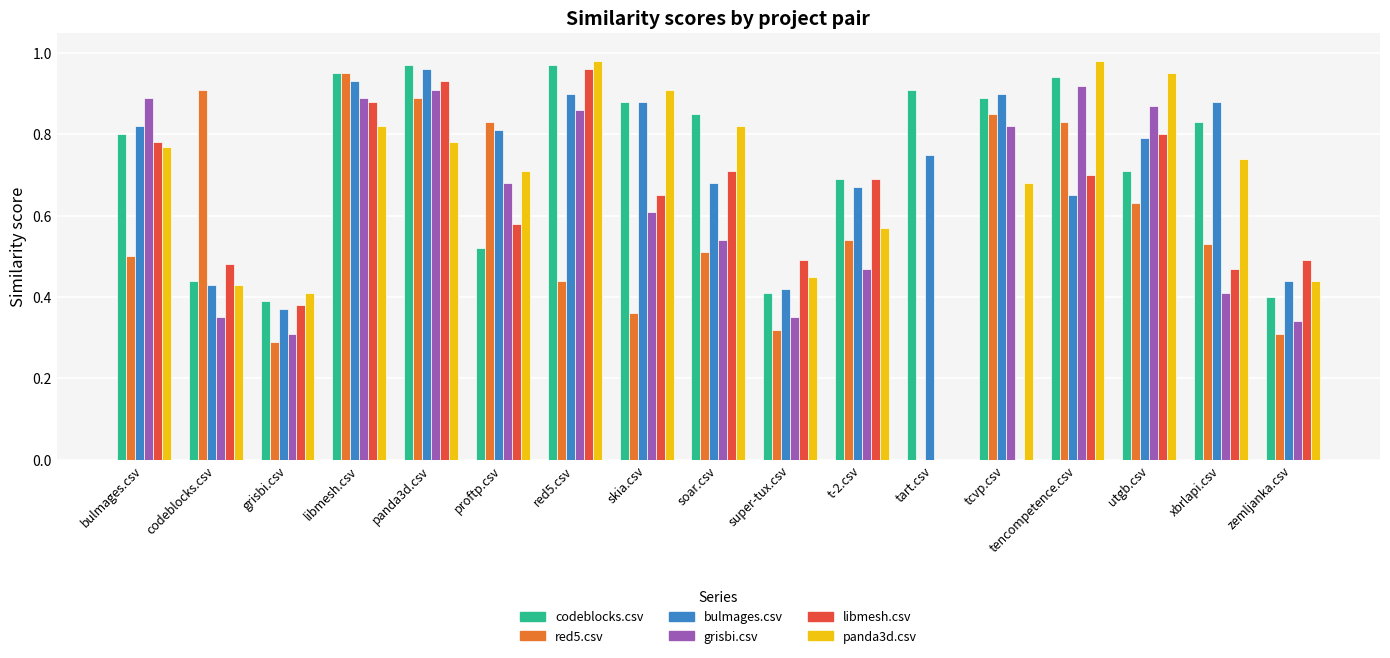

What is the sum of the libmesh.csv values at panda3d.csv and utgb.csv?

1.7